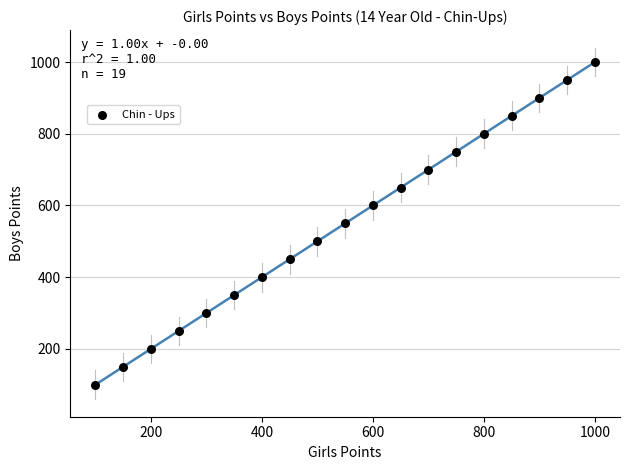

What is the range of X values (max minus min)?

900